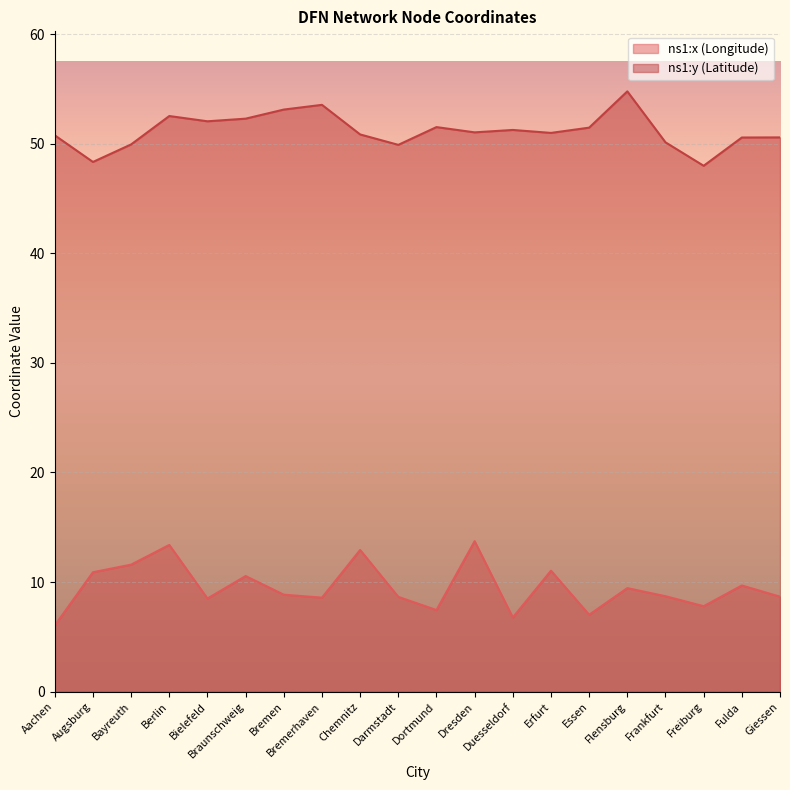

How many interior local valleys does the ns1:y (Latitude) series have?

6